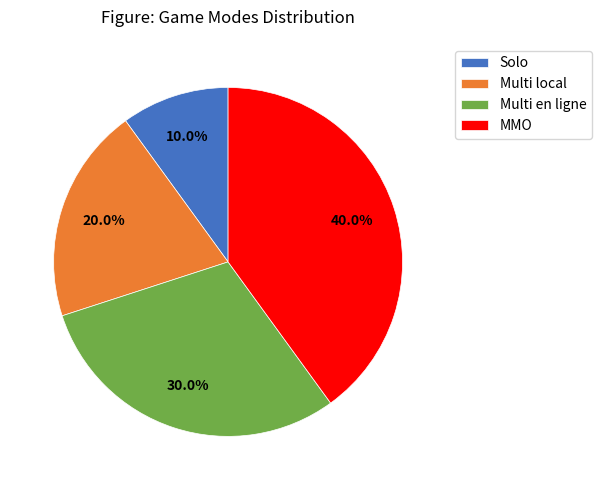

To the nearest percent, what percentage of the pie is MMO?

40%